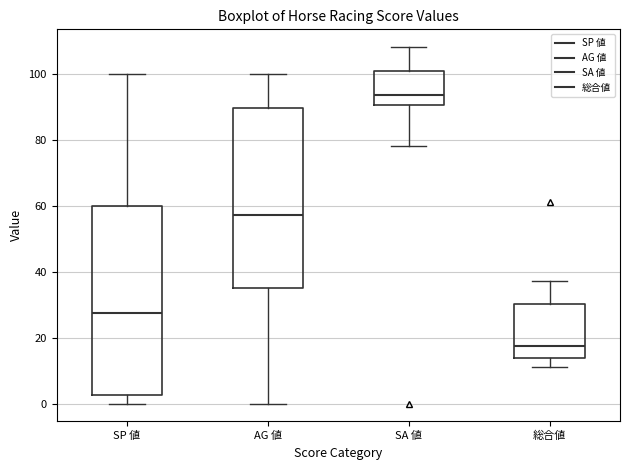

Comparing the boxes themselves (not the whiskers), which one is the tallest?

SP 値